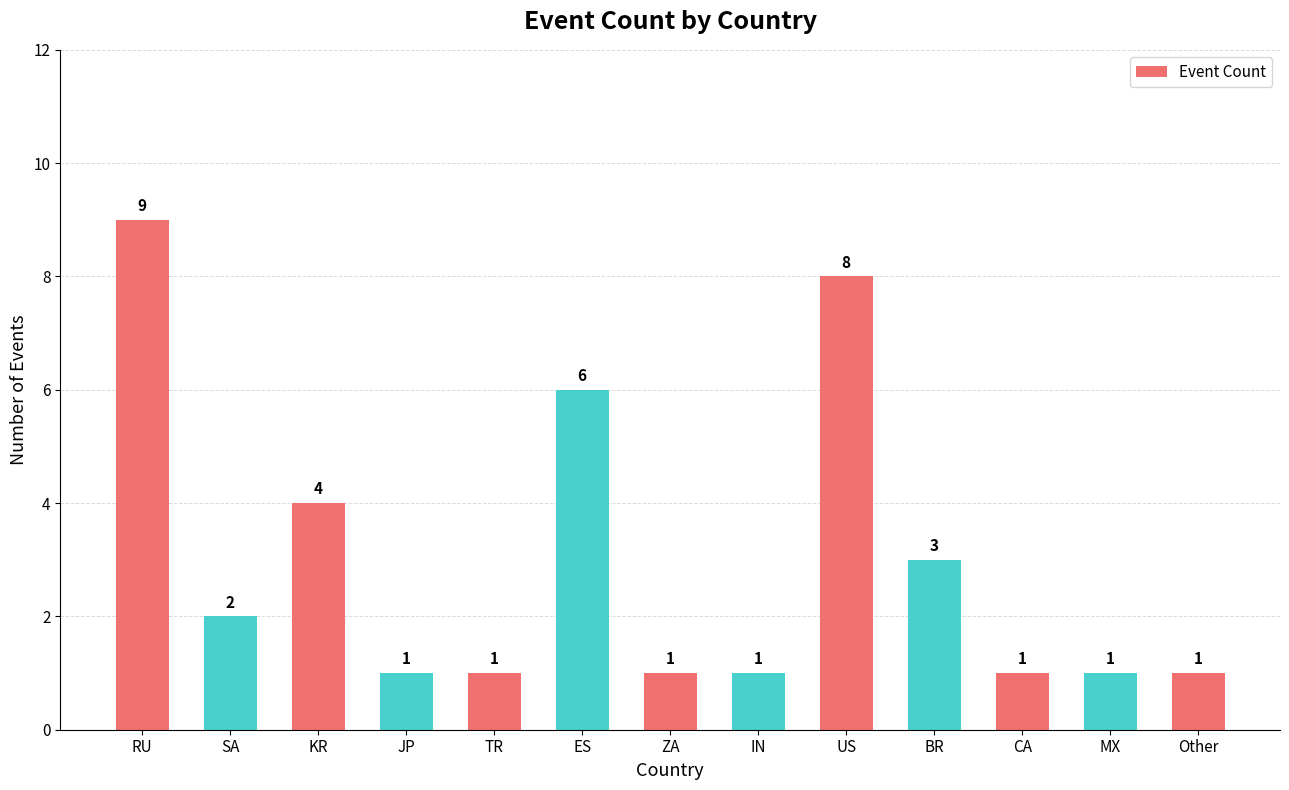

Reading left to right, transcribe all the data shown in this chart.

9	2	4	1	1	6	1	1	8	3	1	1	1